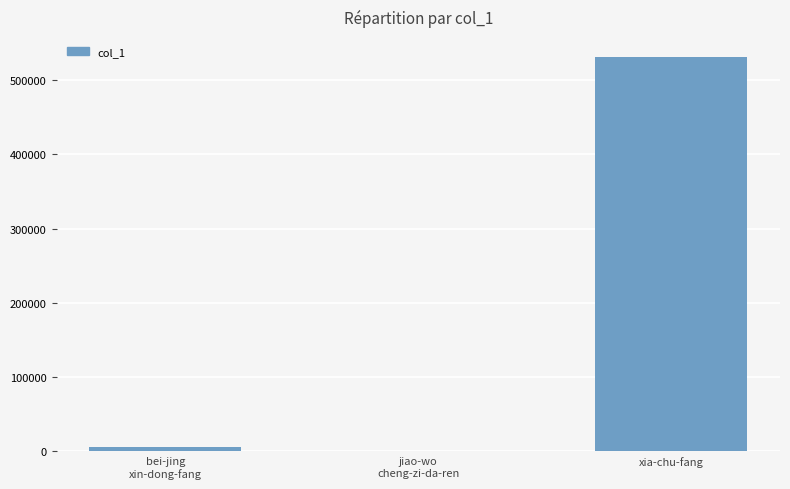

Reading right to left, transcribe all the data shown in this chart.

xia-chu-fang=531644	jiao-wo
cheng-zi-da-ren=1	bei-jing
xin-dong-fang=5393